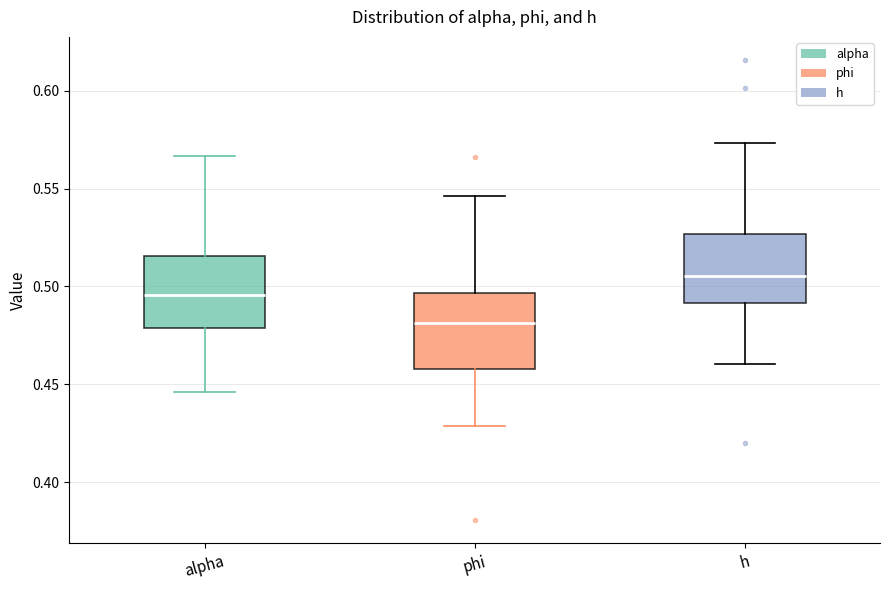

Which box's median line is the highest?

h